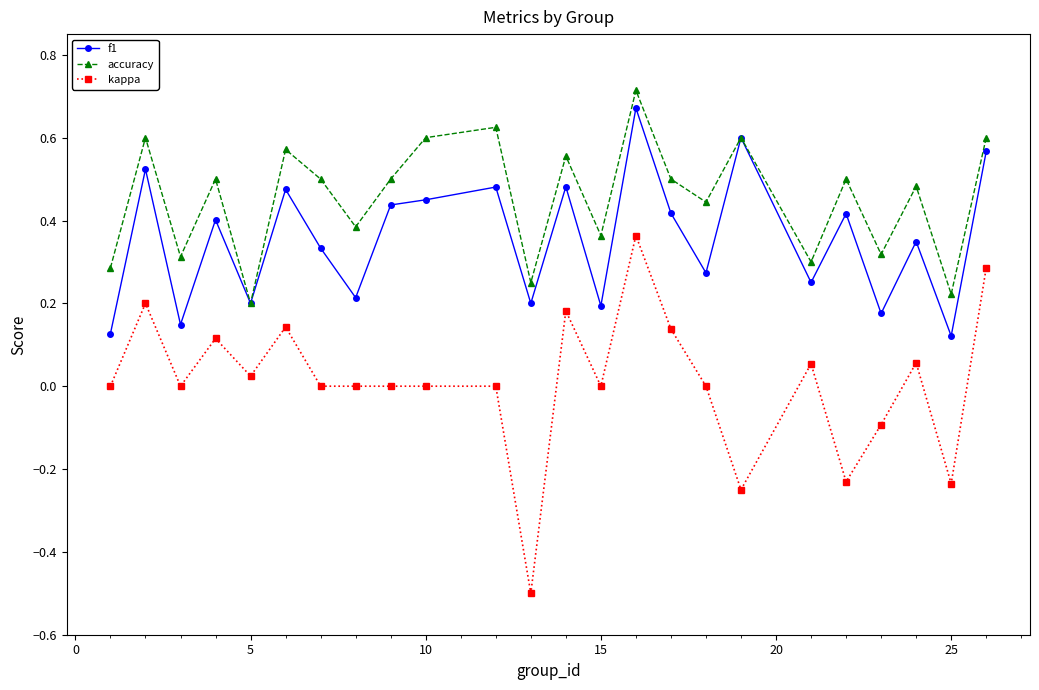

Which series has the widest spread of values?

kappa